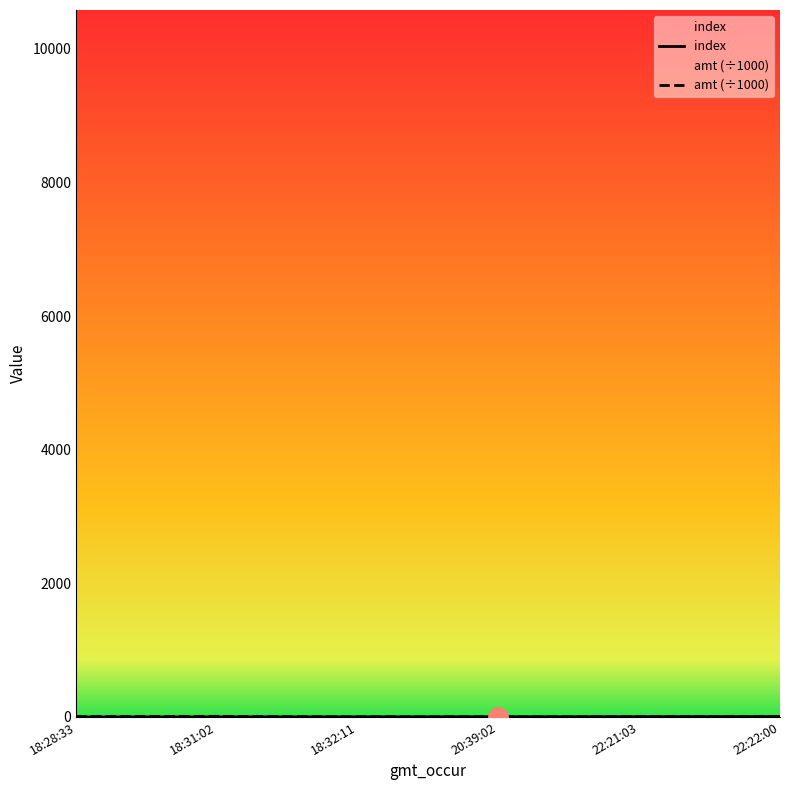

What is the difference between the second highest and second lowest values in the amt series?

6.0